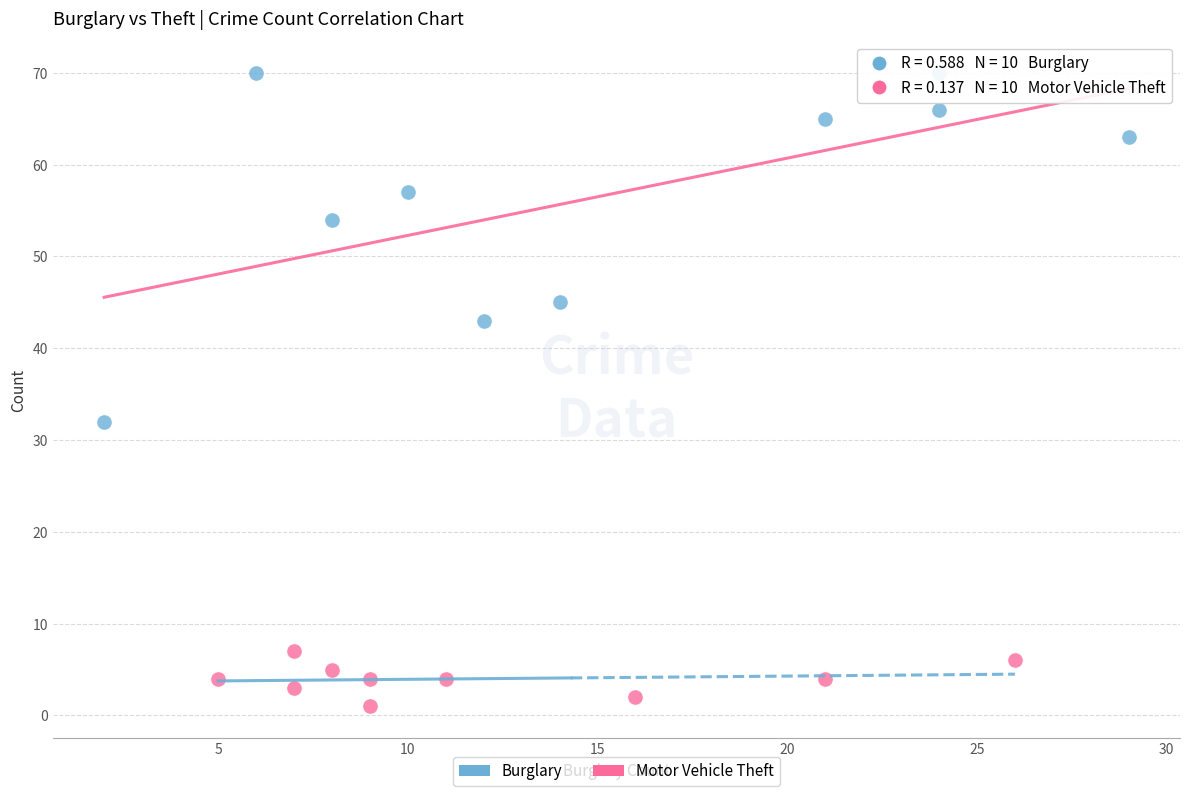

Which series contains the lowest Y value?

Motor Vehicle Theft